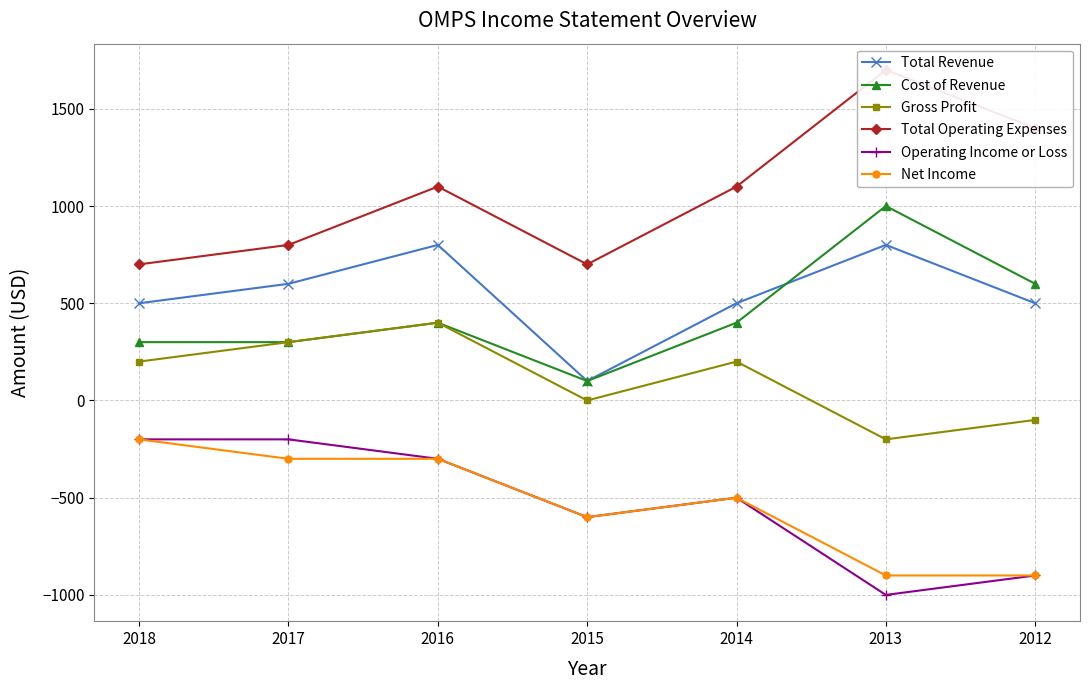

How many categories are shown in the chart?

7